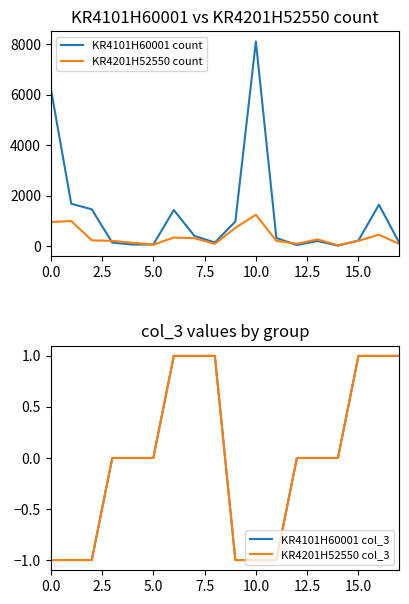

Is the value of KR4101H60001 col_3 at 16 greater than the value of KR4101H60001 count at 14?

No